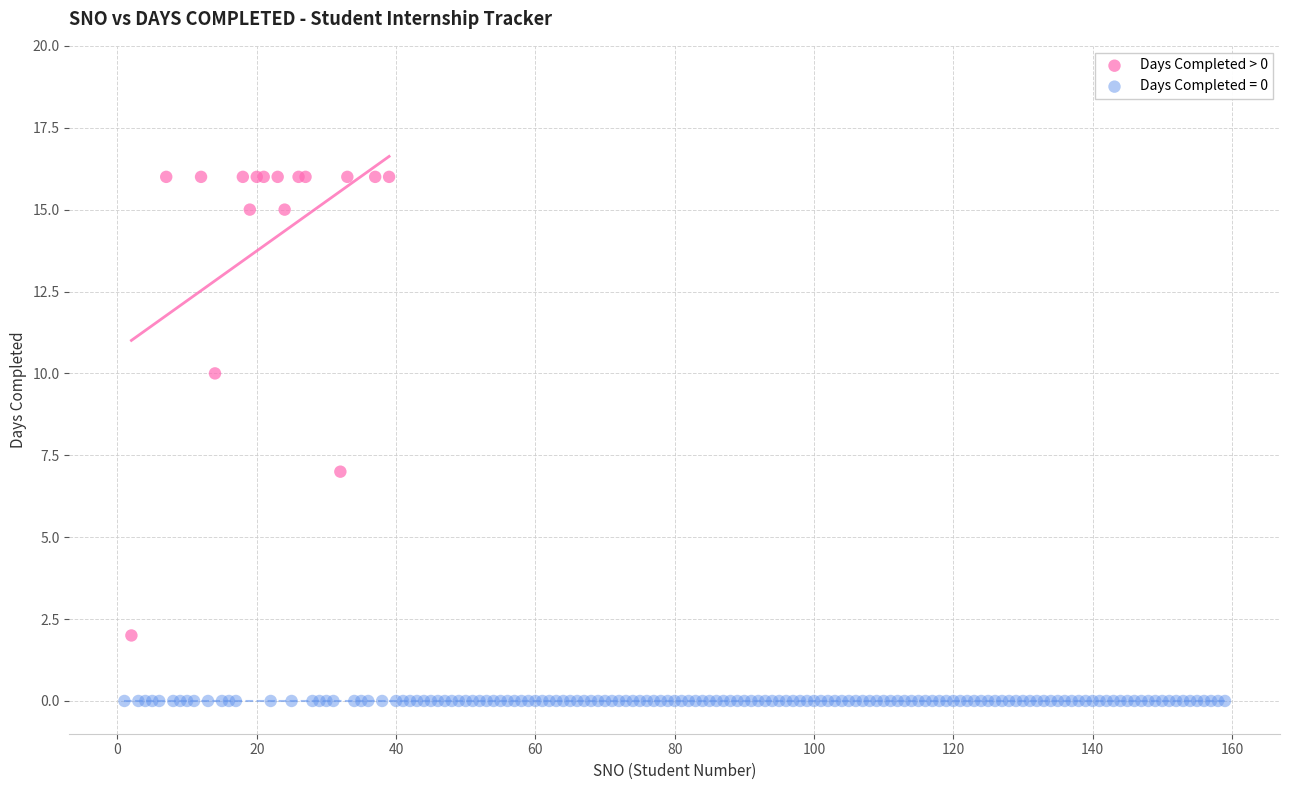

Which series contains the highest Y value?

Days Completed > 0